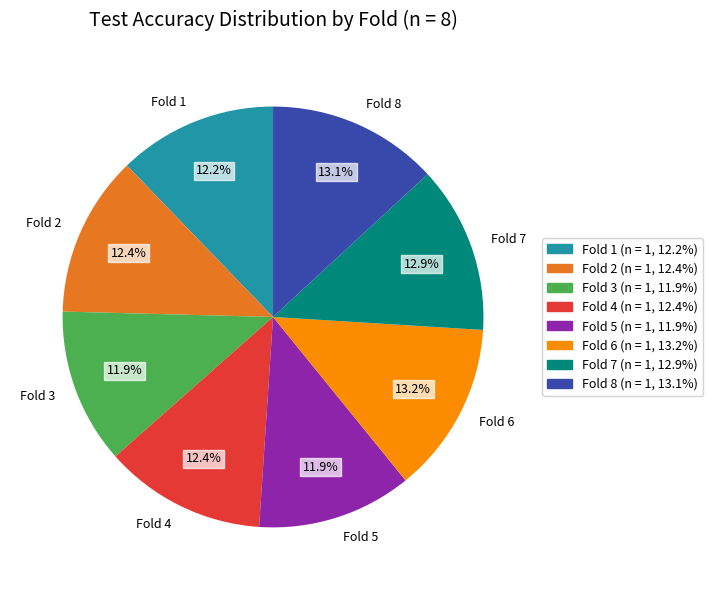

How much of the chart is everything except Fold 3?

88.1%